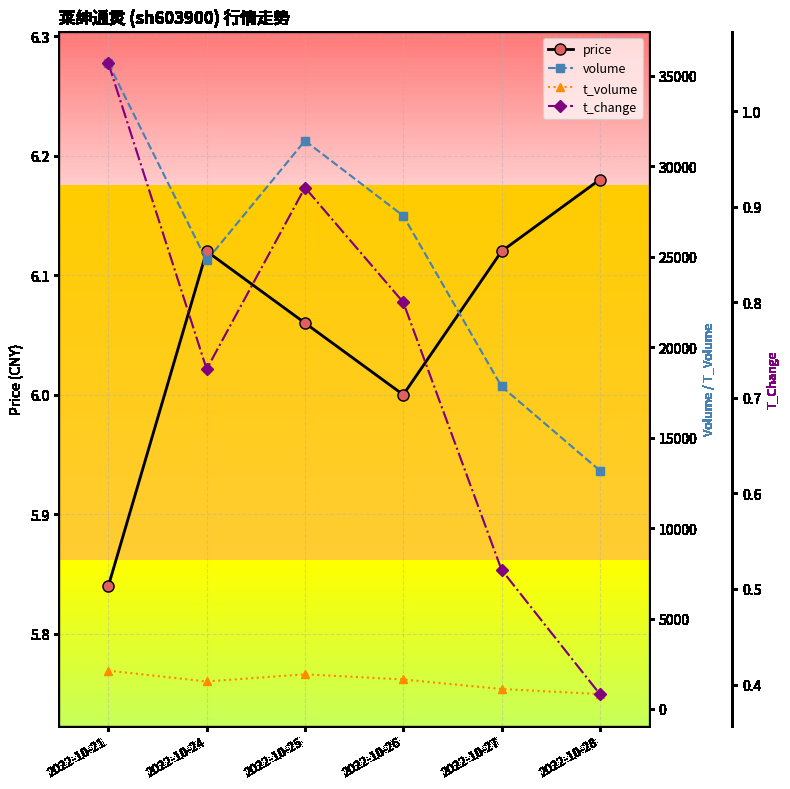

At which category does volume reach its first local valley?

2022-10-24